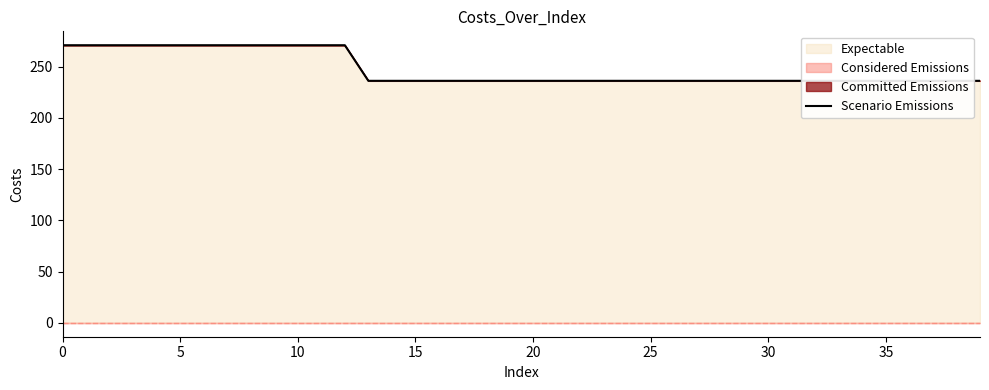

True or false: the data shows 176.1 at 10.

False